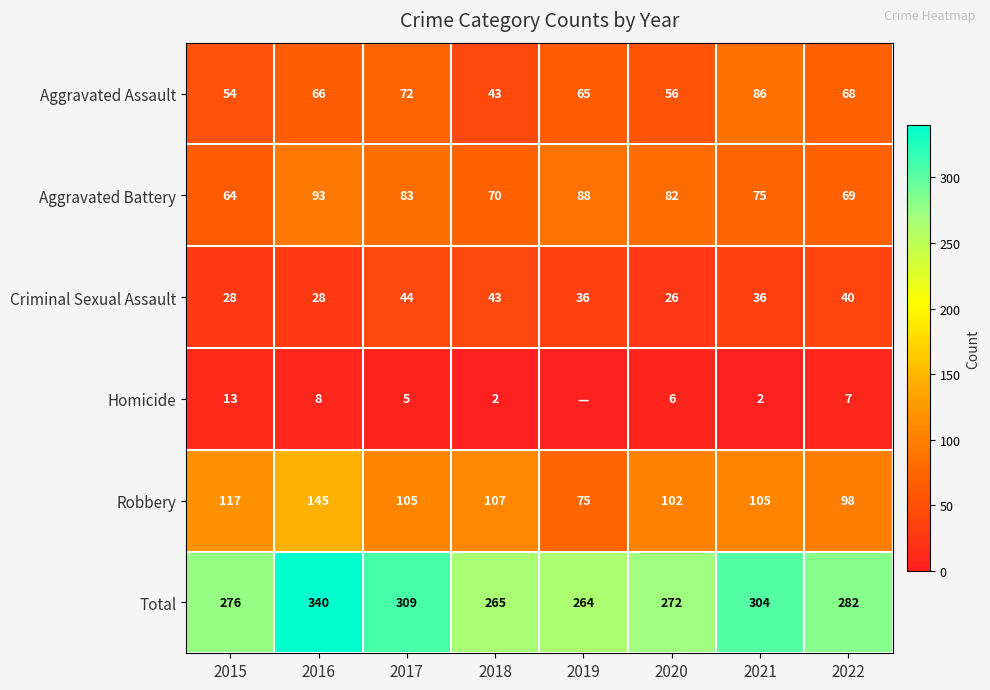

What is the difference between the second highest and minimum values in the Total series?

45